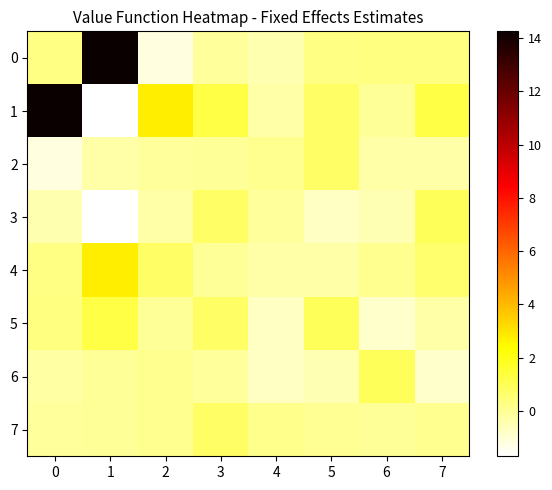

What is the total value across all series at 0?

13.1